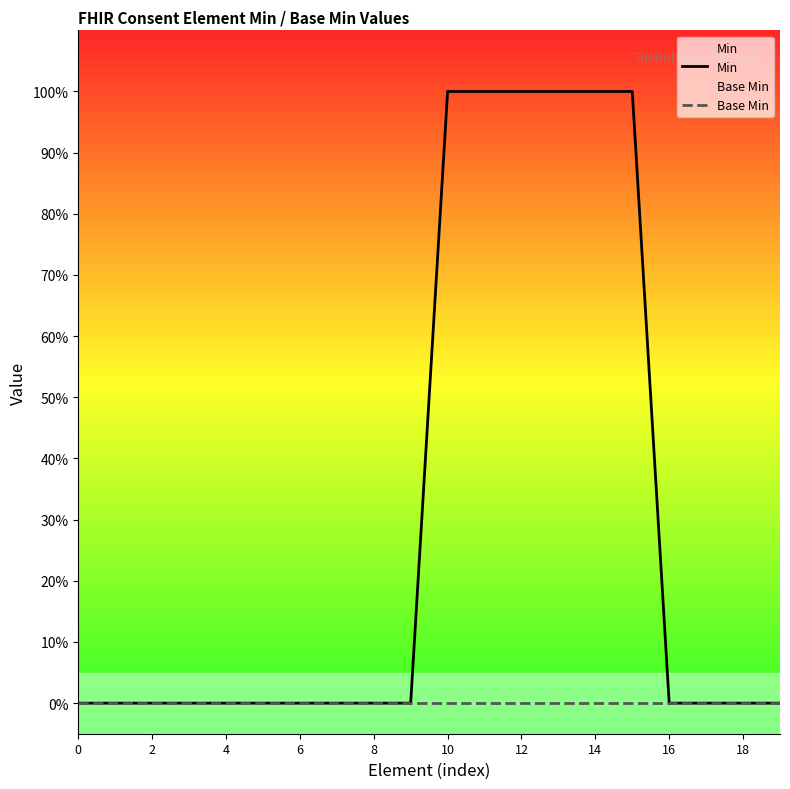

True or false: Min has a value of 0 at 17.

True